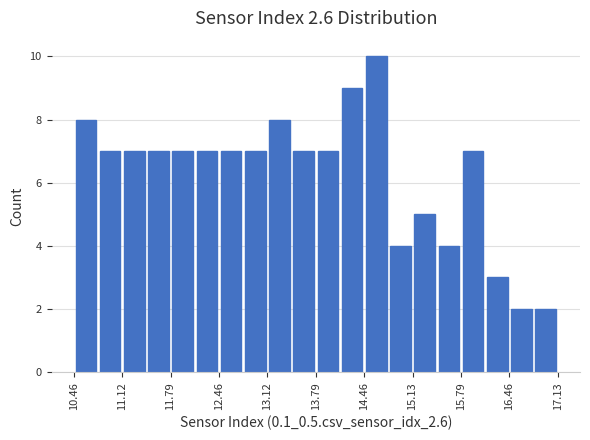

Read against the x-axis, roughly where is the centre of the tallest bar?

14.6